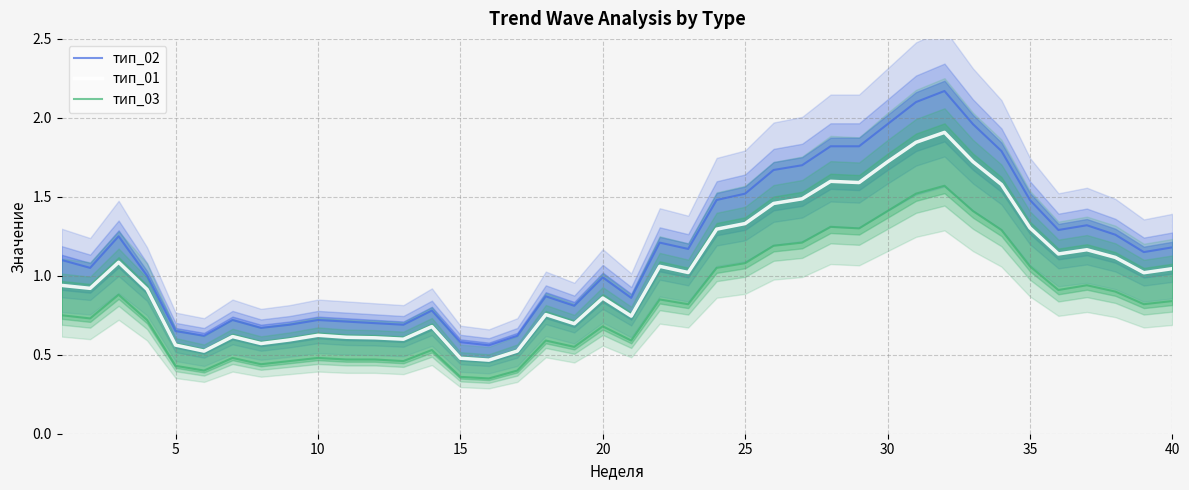

Does the chart have visible grid lines?

Yes